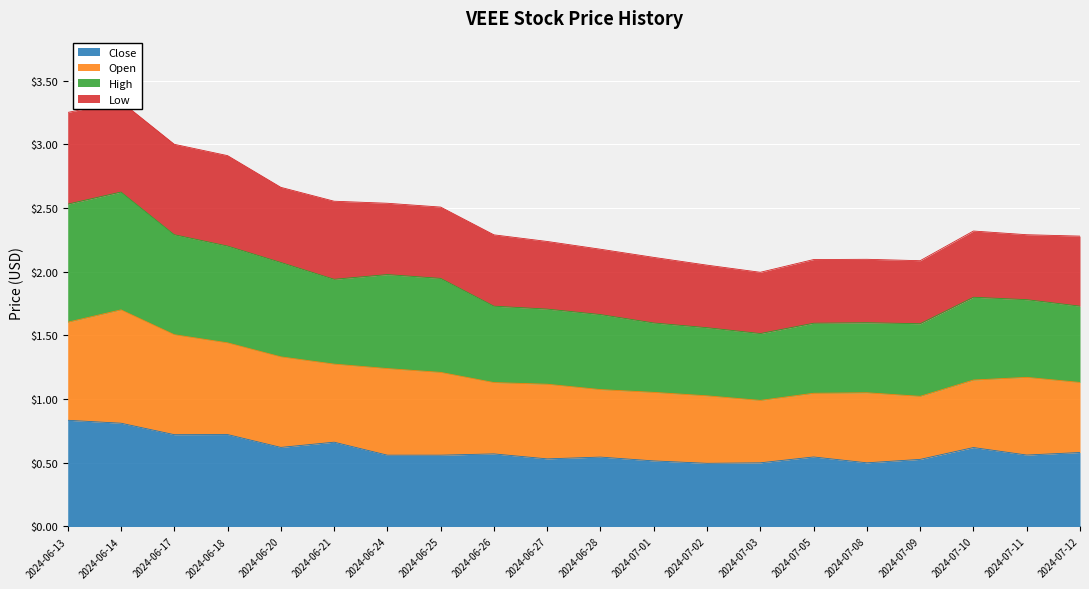

What is the label of the 3rd point from the right?

2024-07-10